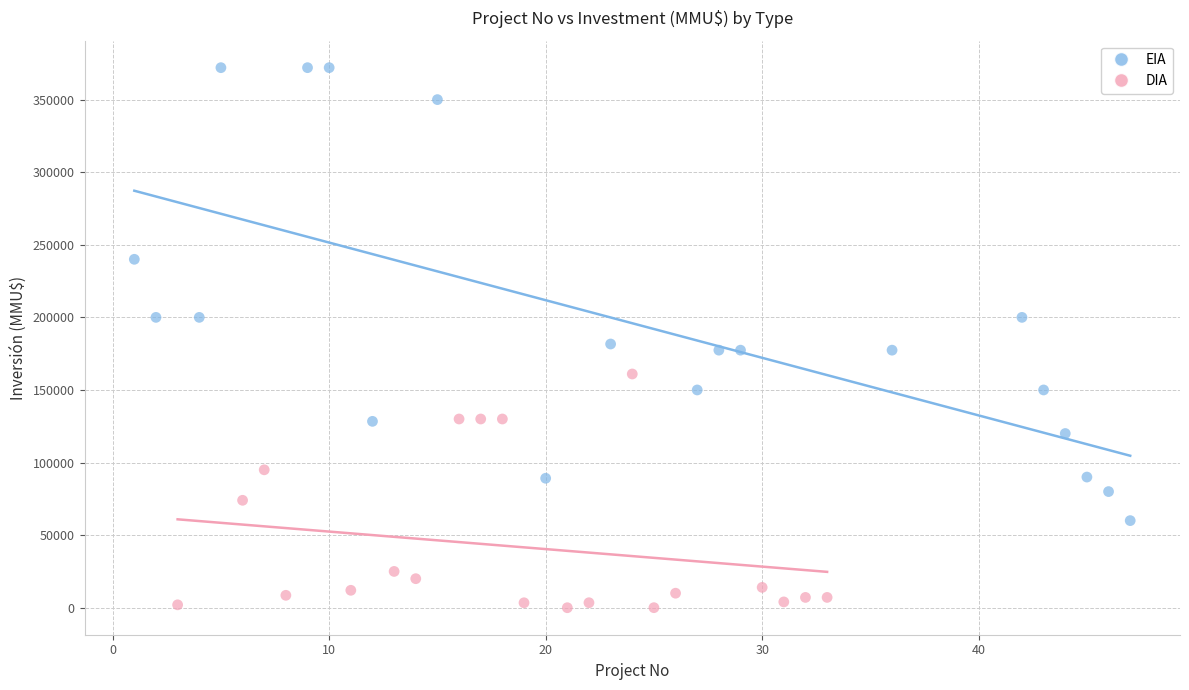

Which series reaches the maximum Y coordinate?

EIA